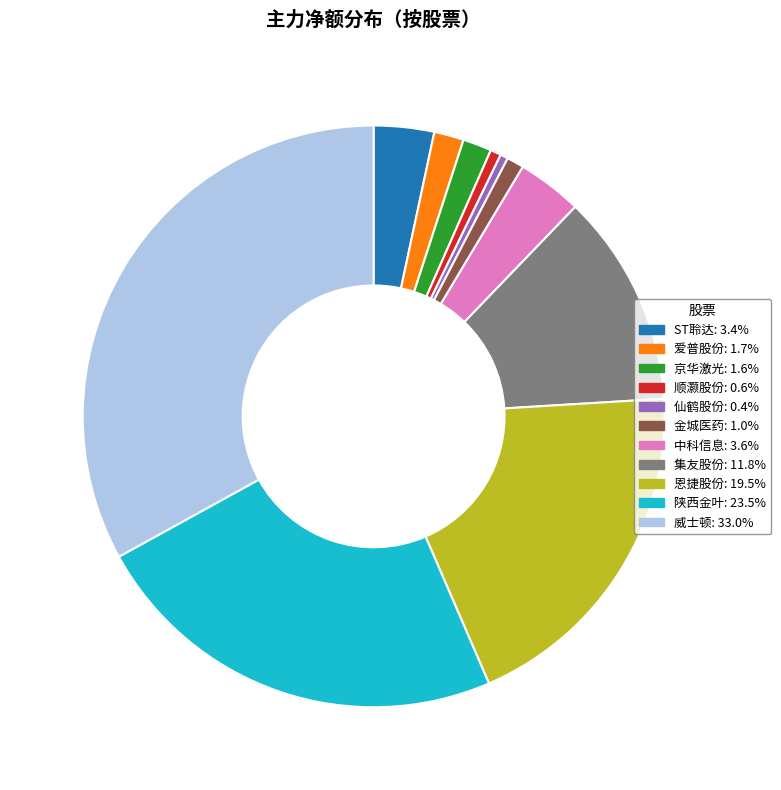

Combined, do ST聆达: 3.4% and 金城医药: 1.0% account for over 50%?

No